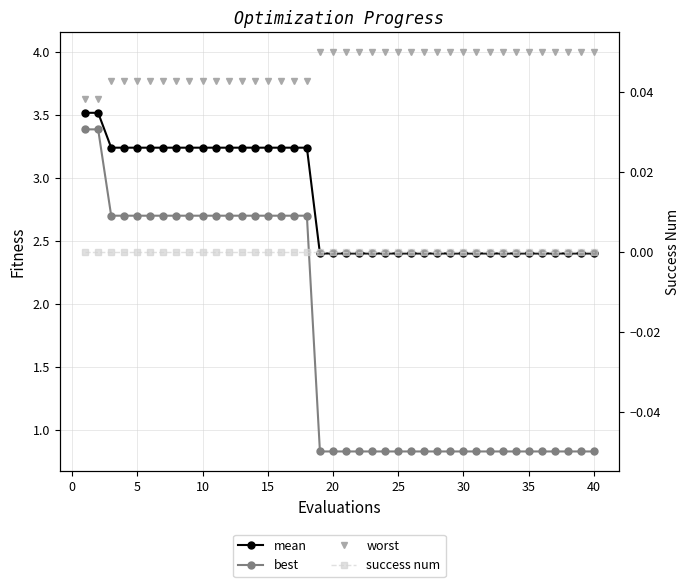

What is the difference between the highest and lowest values at 5?

3.8